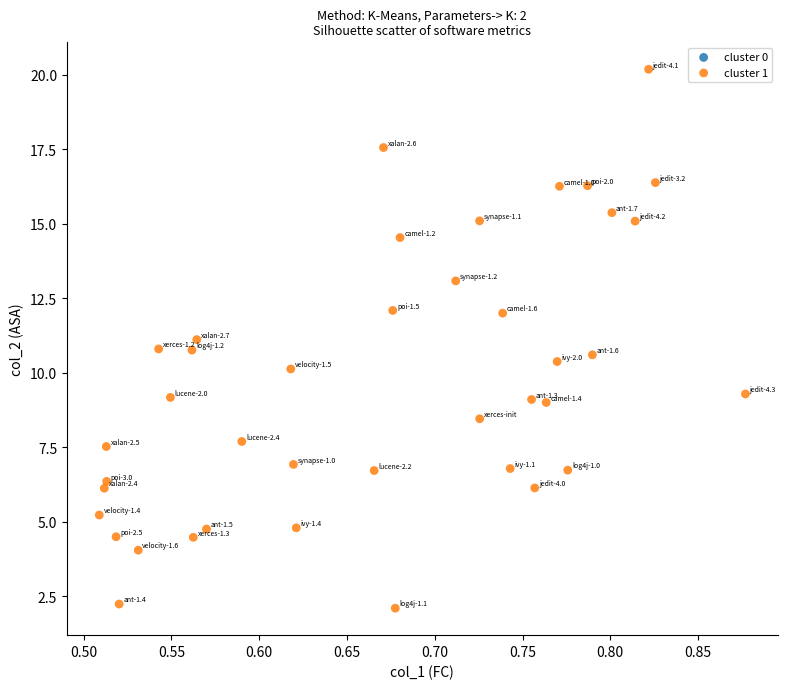

What is the range of Y values (max minus min)?

18.1